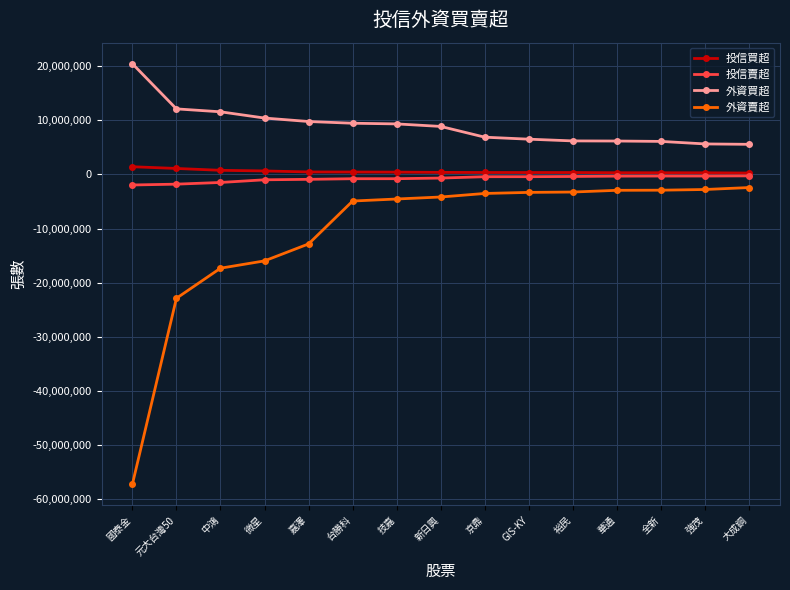

Which series has the largest range (max minus min)?

外資賣超